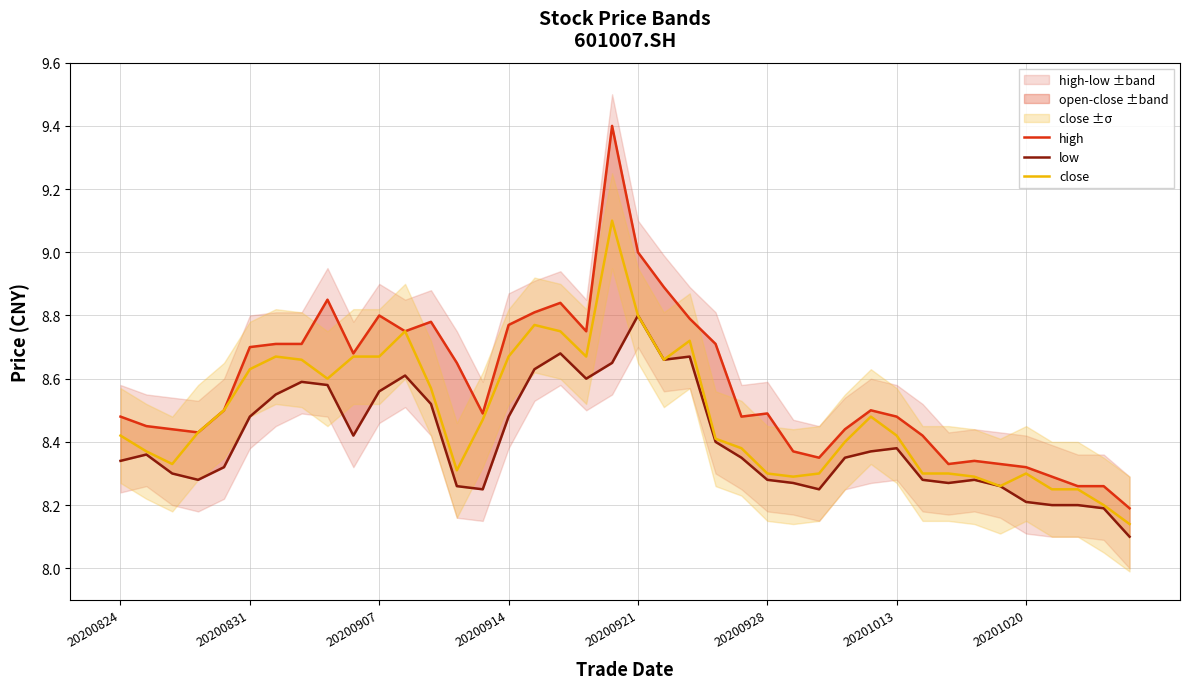

What is the value of the close point at the 4th from the left?

8.4